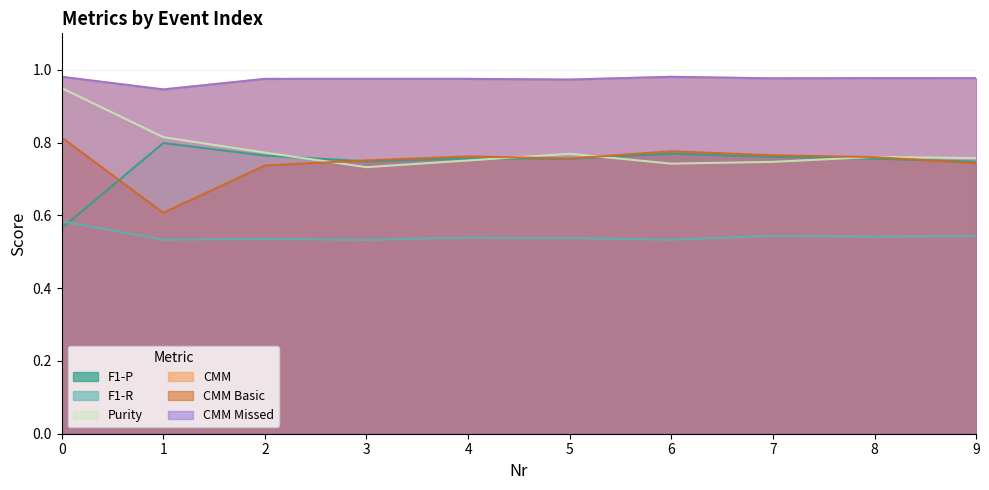

Reading right to left, what are all the values shown in this chart?

F1-P: 0.7	0.8	0.8	0.8	0.8	0.8	0.7	0.8	0.8	0.6
F1-R: 0.5	0.5	0.5	0.5	0.5	0.5	0.5	0.5	0.5	0.6
Purity: 0.8	0.8	0.7	0.7	0.8	0.8	0.7	0.8	0.8	0.9
CMM: 1.0	1.0	1.0	1.0	1.0	1.0	1.0	1.0	0.9	1.0
CMM Basic: 0.7	0.8	0.8	0.8	0.8	0.8	0.8	0.7	0.6	0.8
CMM Missed: 1.0	1.0	1.0	1.0	1.0	1.0	1.0	1.0	0.9	1.0